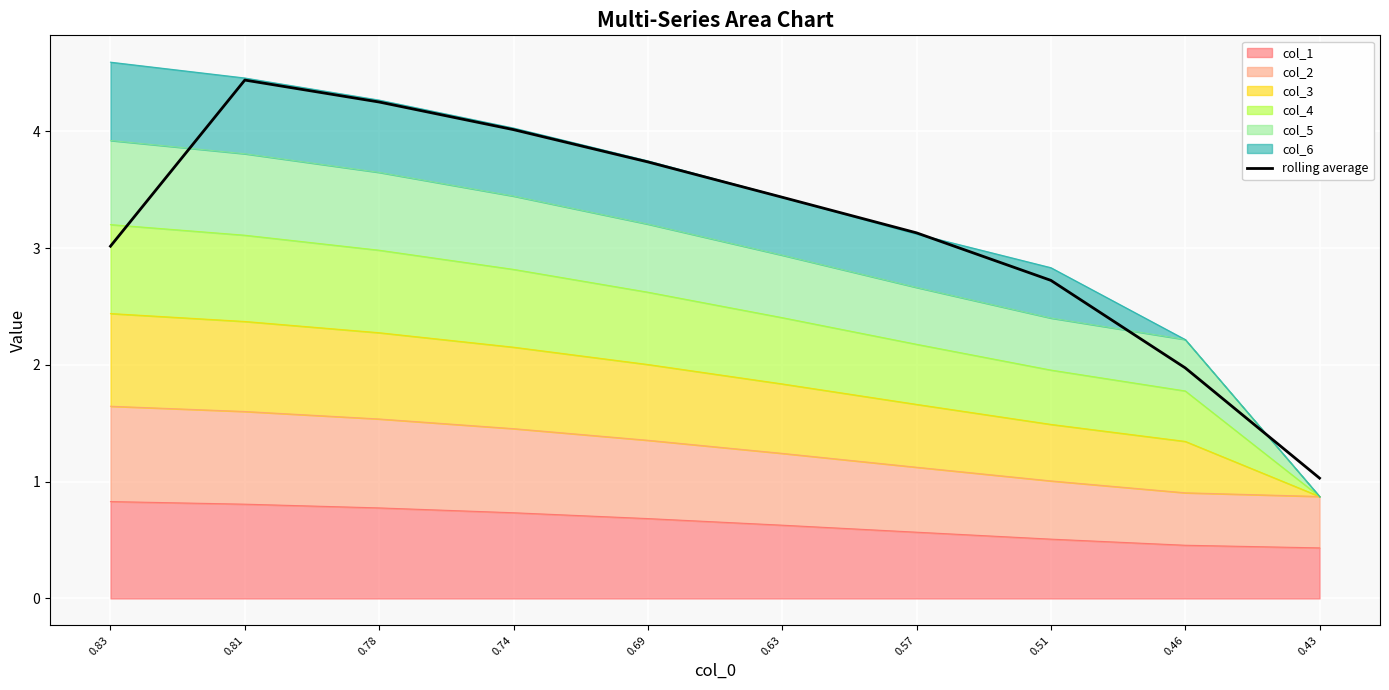

Rank the categories by value from highest to lowest.

0.81, 0.78, 0.74, 0.69, 0.63, 0.57, 0.83, 0.51, 0.46, 0.43